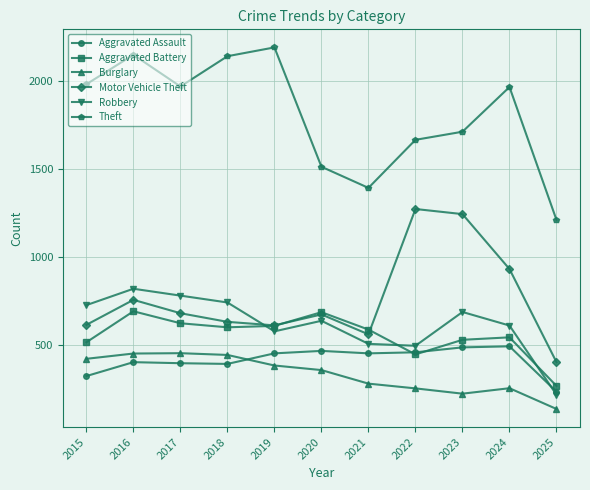

True or false: Theft has more than 0 interior local peaks.

True